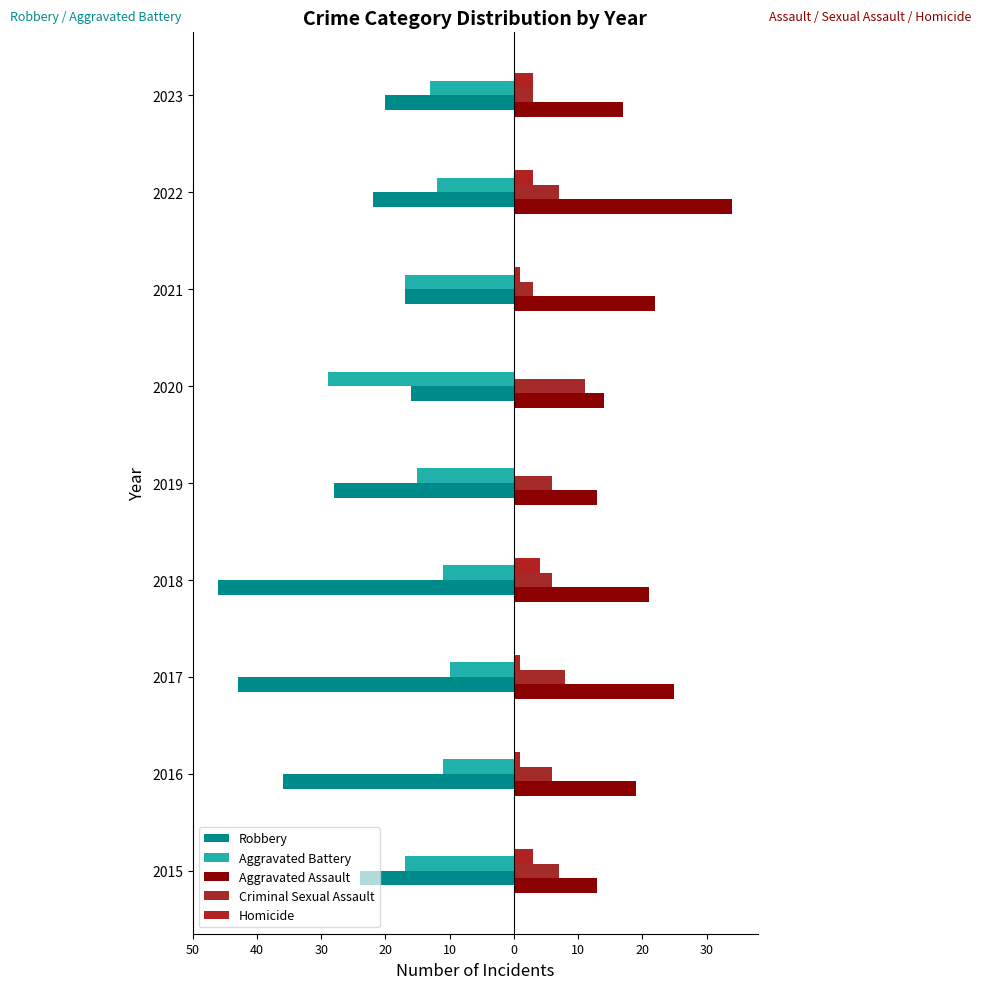

How many data points does each series have?

9